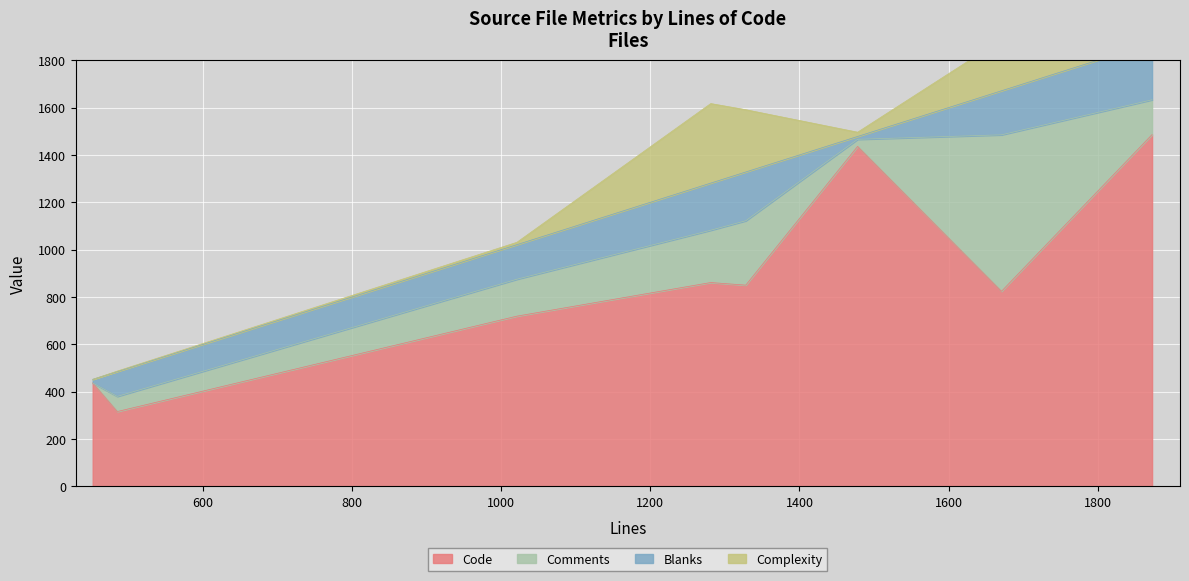

Does the chart display data point markers on the line(s)?

No